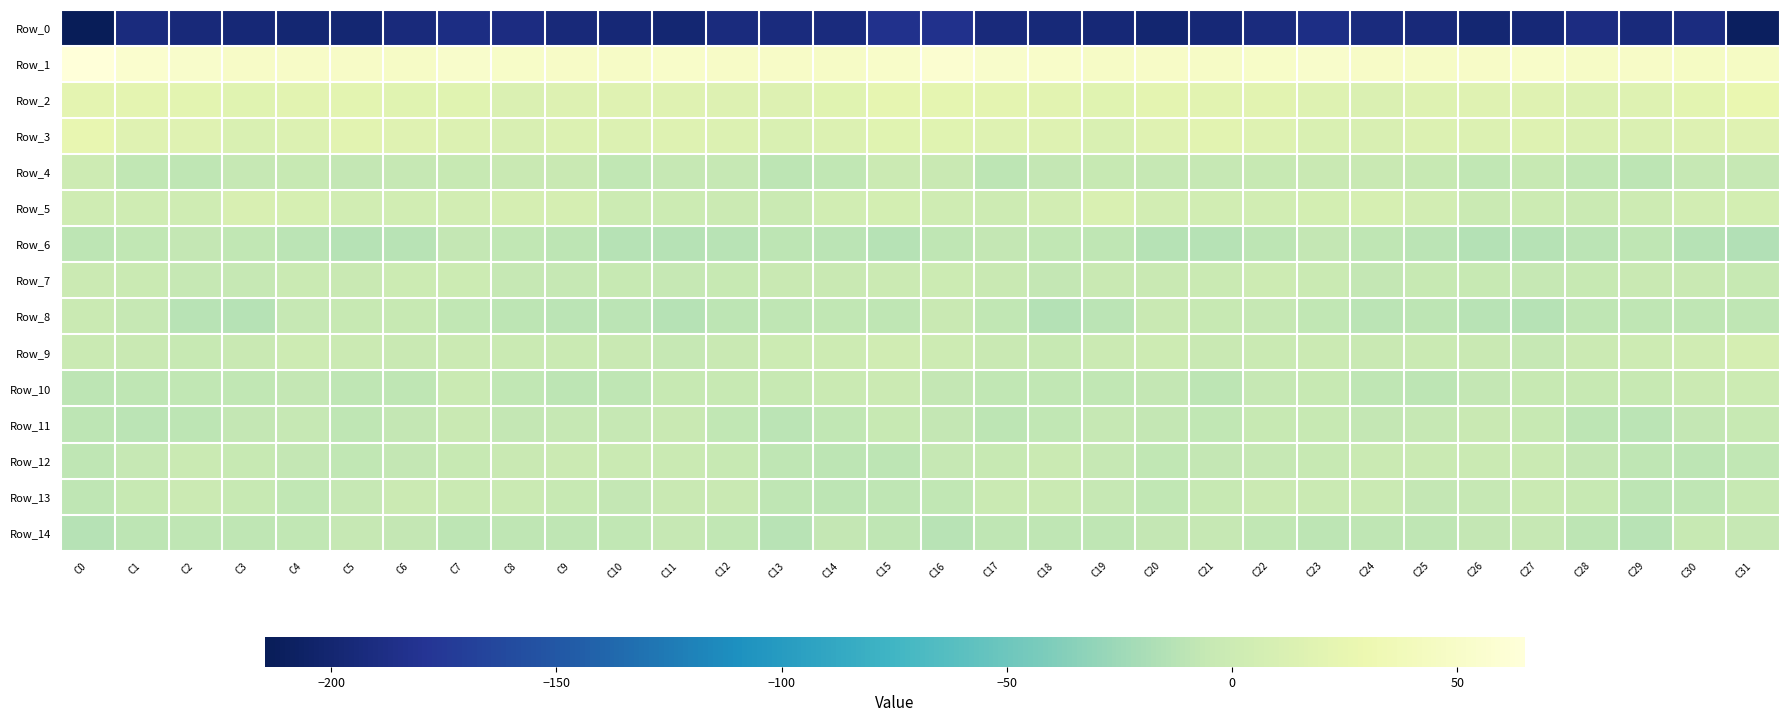

What is the difference between the highest and lowest values at C30?

238.0